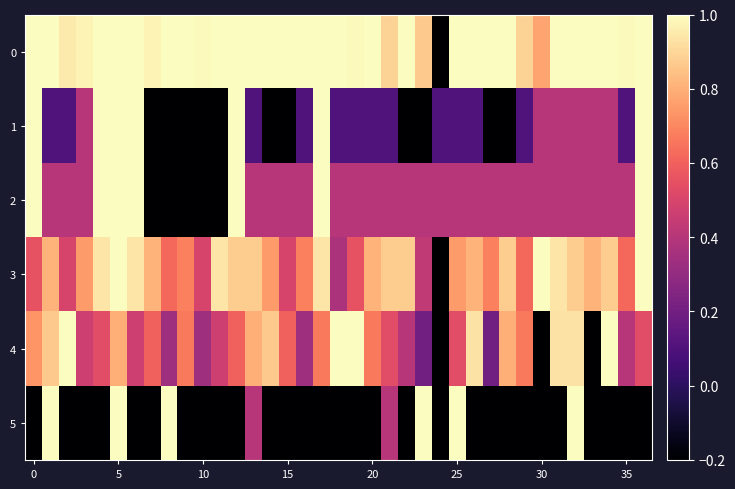

At how many categories does at least one series exceed 0?

37